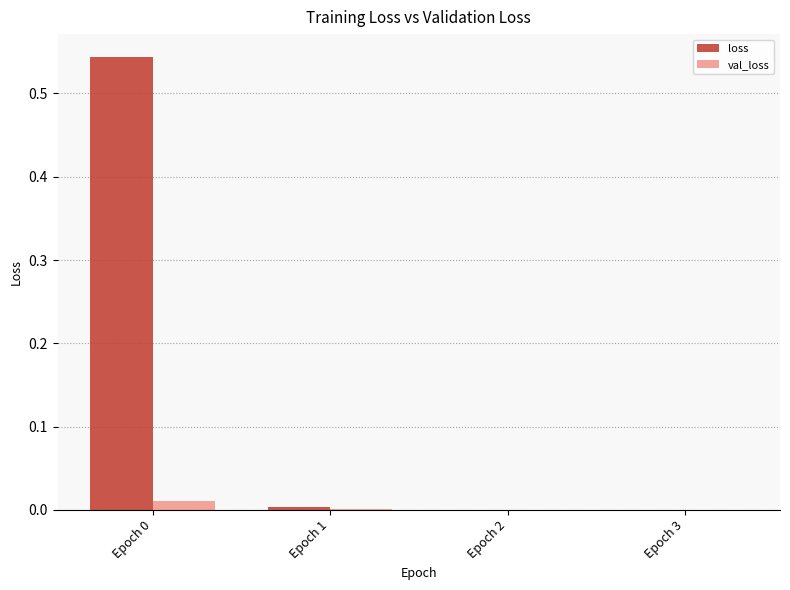

Does the chart contain stacked bars?

No